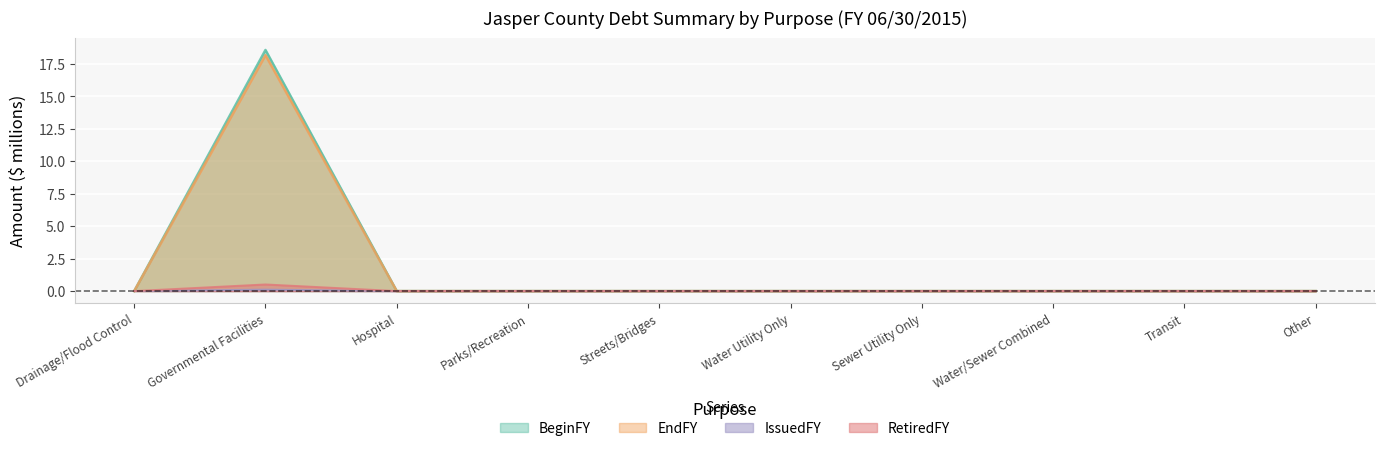

Which series has the largest total across all categories?

BeginFY